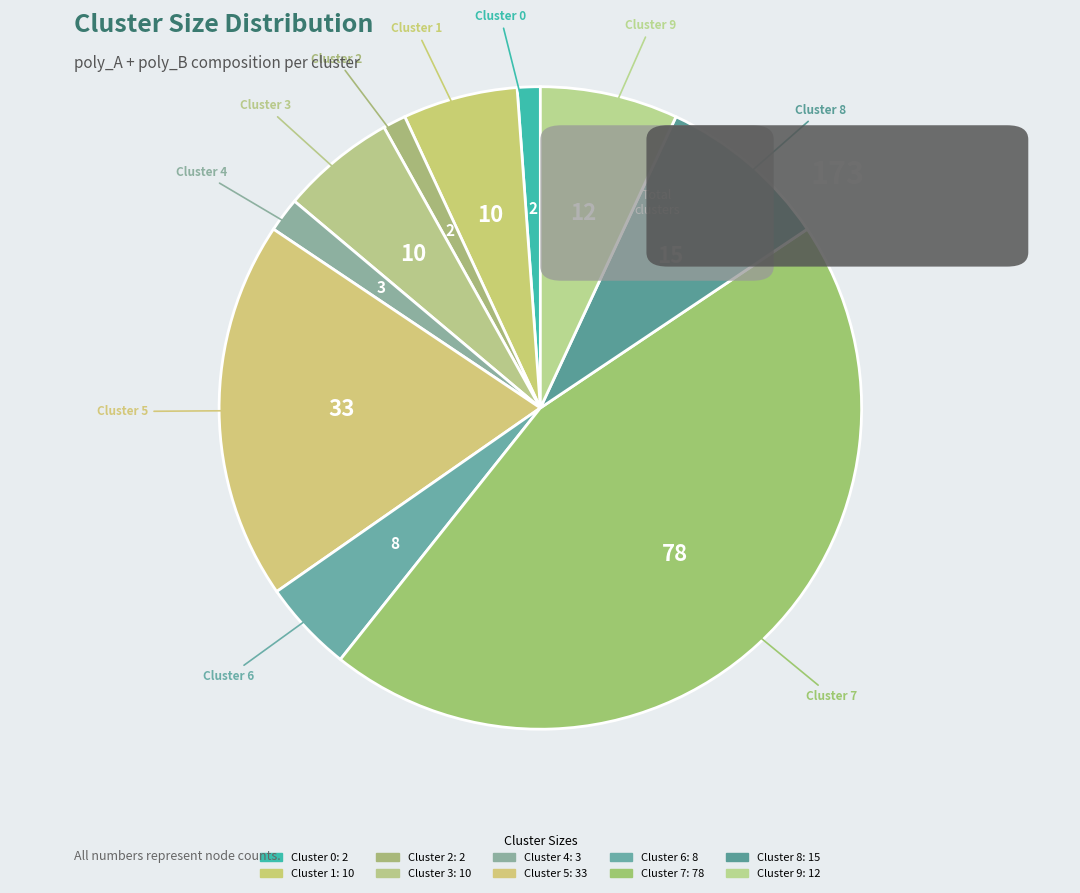

Rank the categories by value from highest to lowest.

Cluster 7, Cluster 5, Cluster 8, Cluster 9, Cluster 1, Cluster 3, Cluster 6, Cluster 4, Cluster 0, Cluster 2